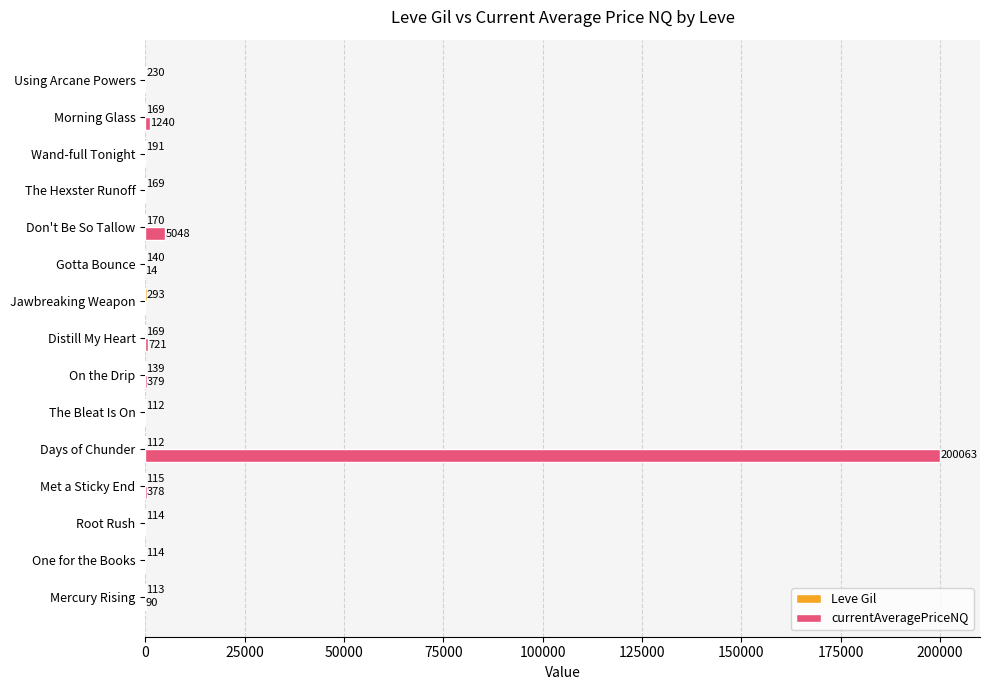

At which category is the sum across all series the highest?

Days of Chunder